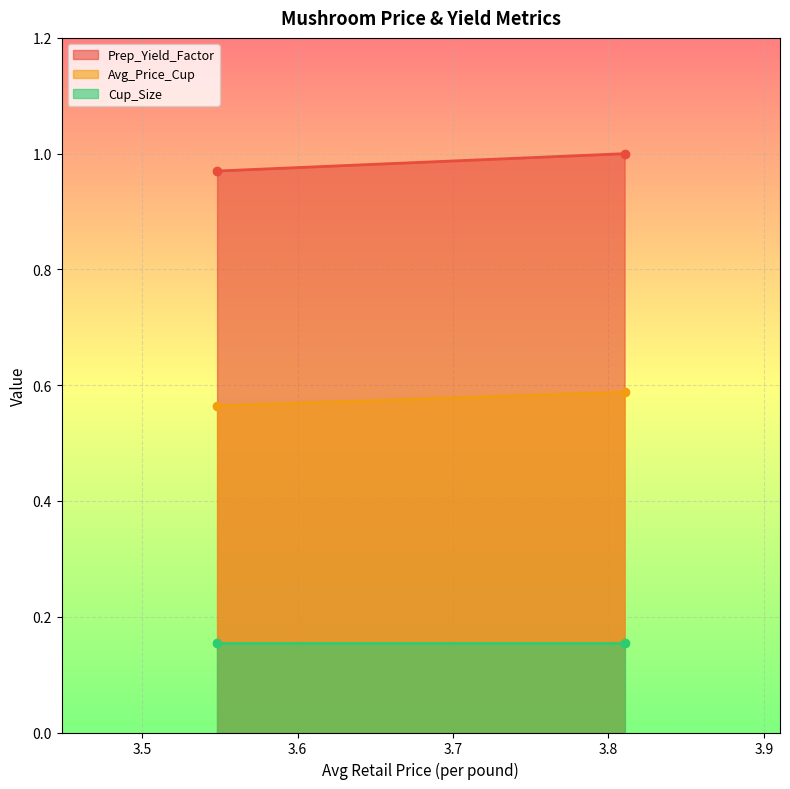

The Cup_Size series shows 0.2 at 3.5482533263. True or false?

True